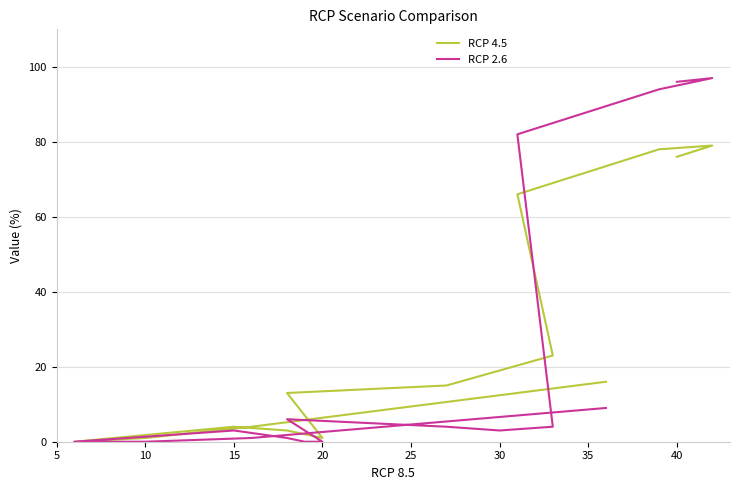

Is it true that RCP 4.5 equals 29 at 14?

False